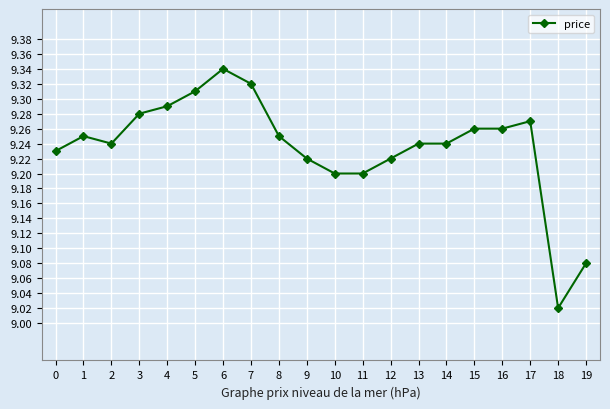

What is the change in value from 18 to 19?

+0.1